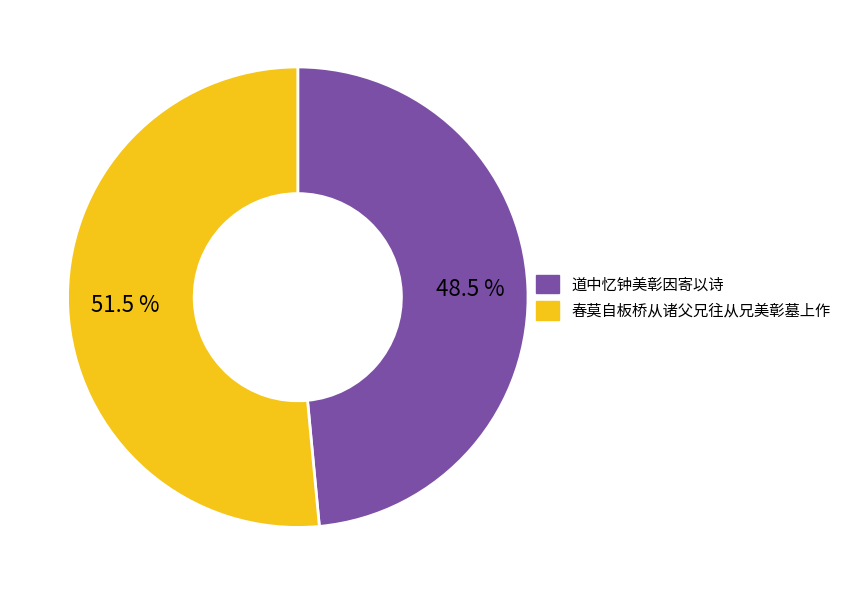

What percentage do 春莫自板桥从诸父兄往从兄美彰墓上作 and 道中忆钟美彰因寄以诗 together represent?

100.0%